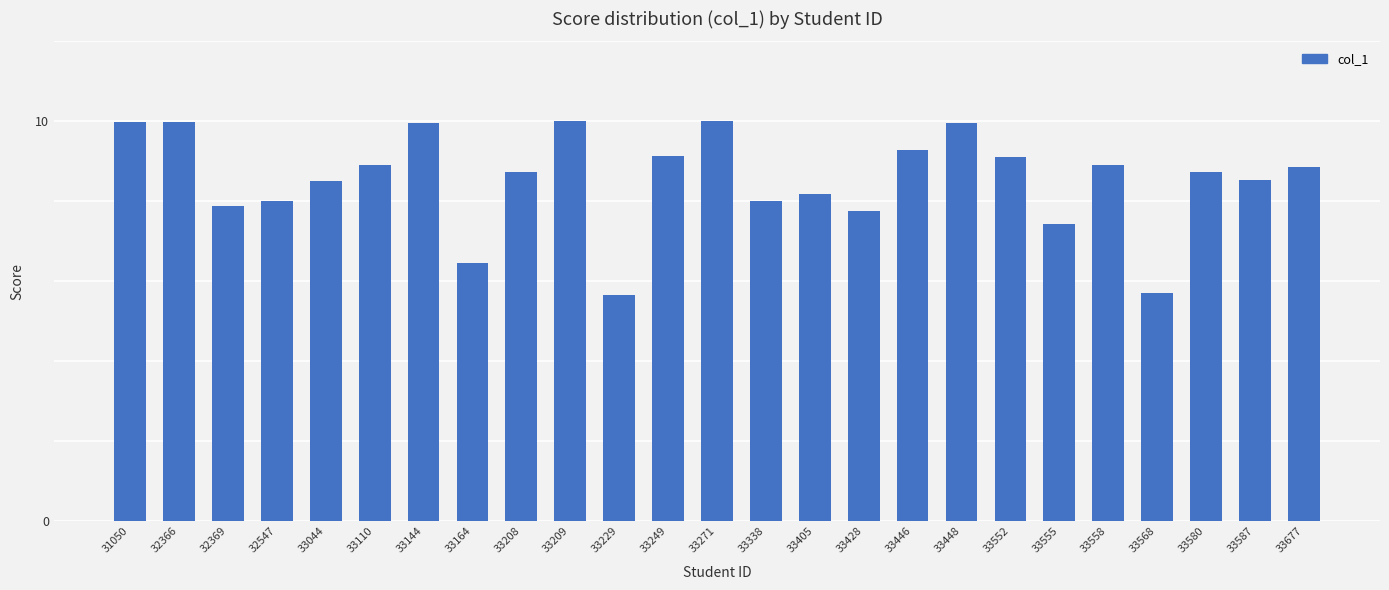

What is the minimum value shown in the chart?

5.7